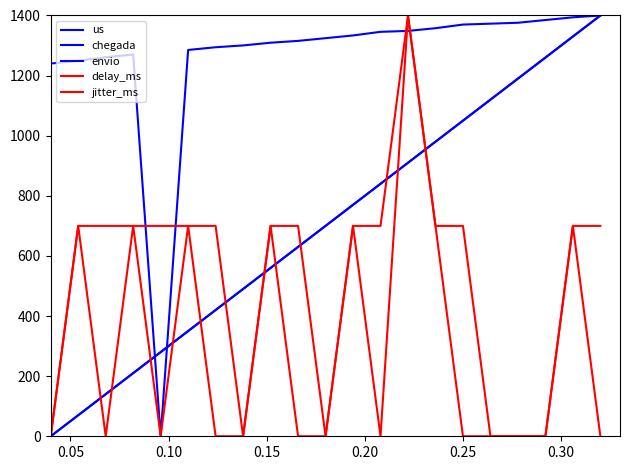

How many lines are shown in the chart?

5